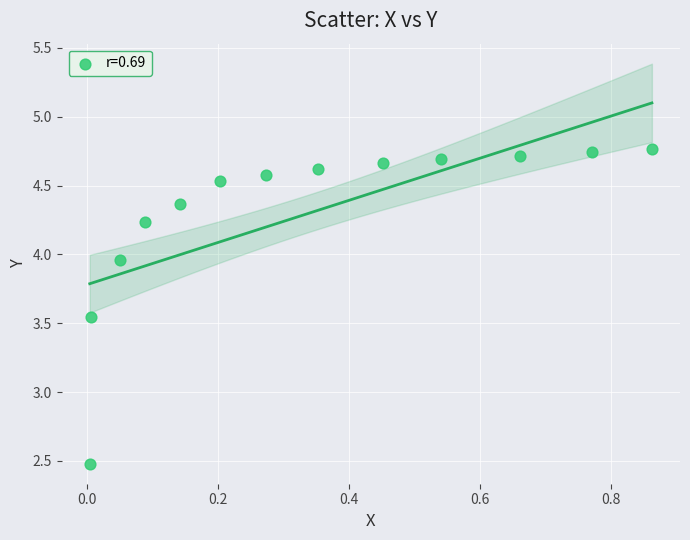

What is the range of X values (max minus min)?

0.9